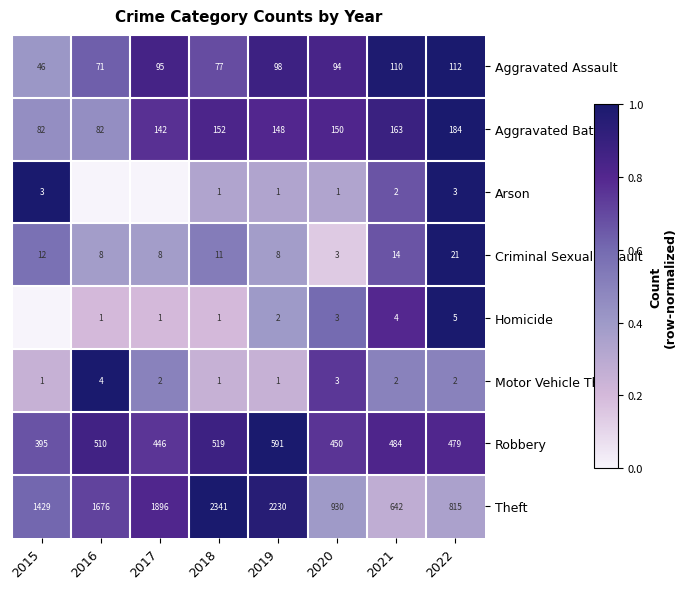

The value of Arson at 2022 is 0.3. True or false?

False